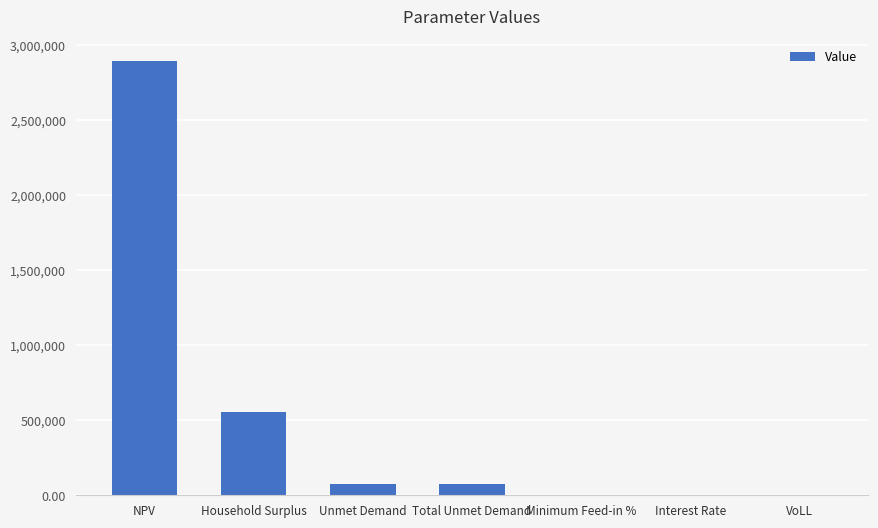

What is the greatest value displayed?

2894184.4